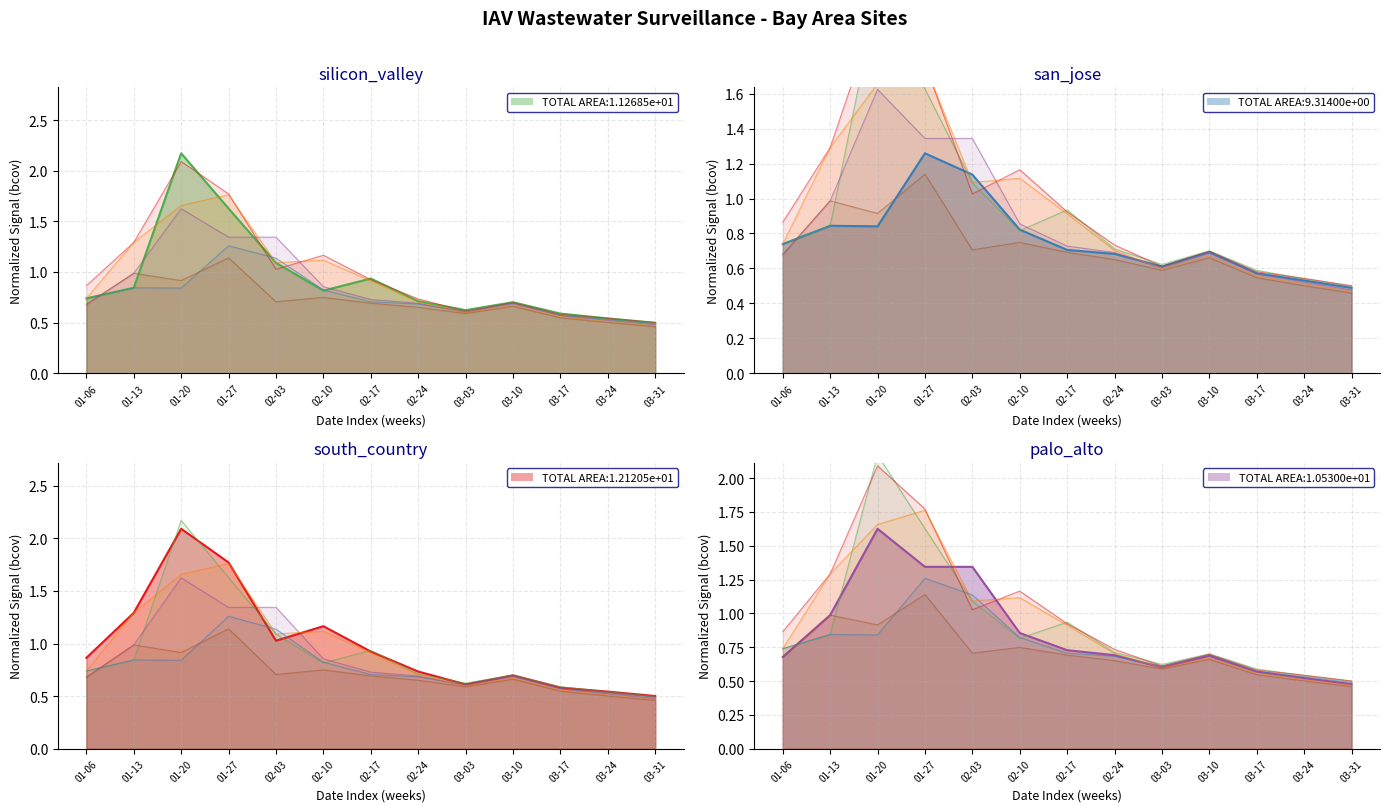

At which category is the sum across all series the highest?

01-20